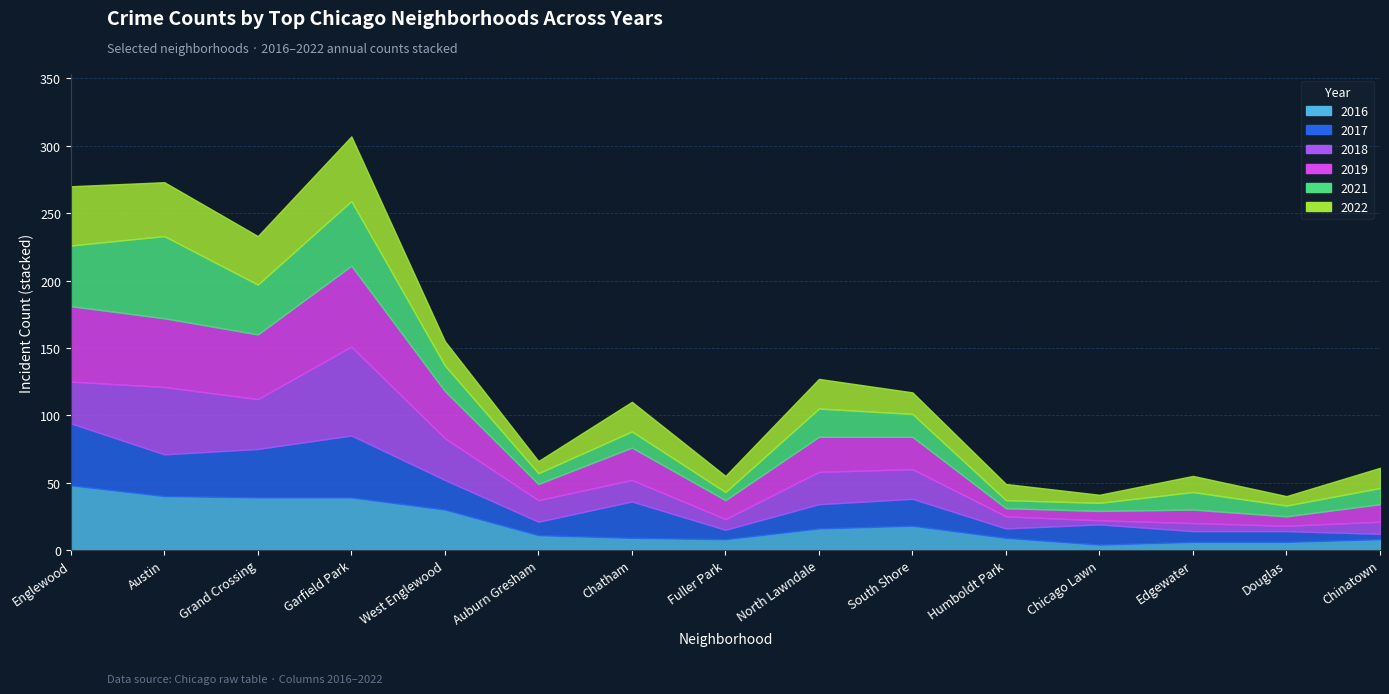

The 2018 series shows 24 at North Lawndale. True or false?

True